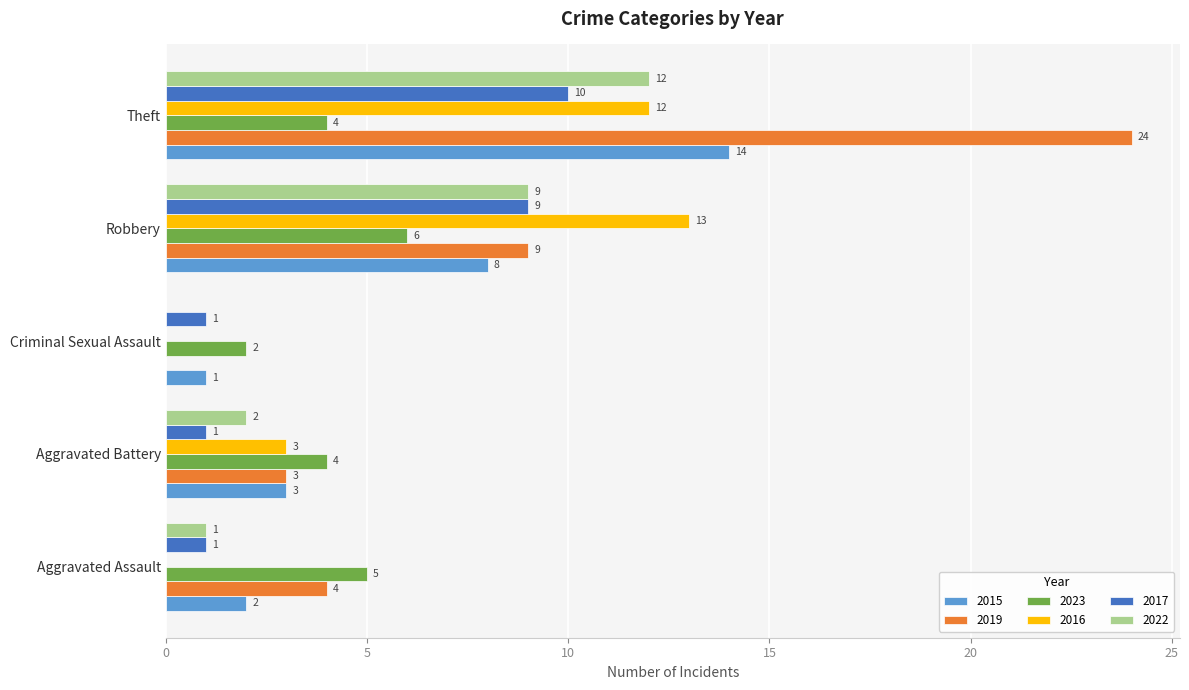

Which series changed the most between Aggravated Battery and Robbery?

2016